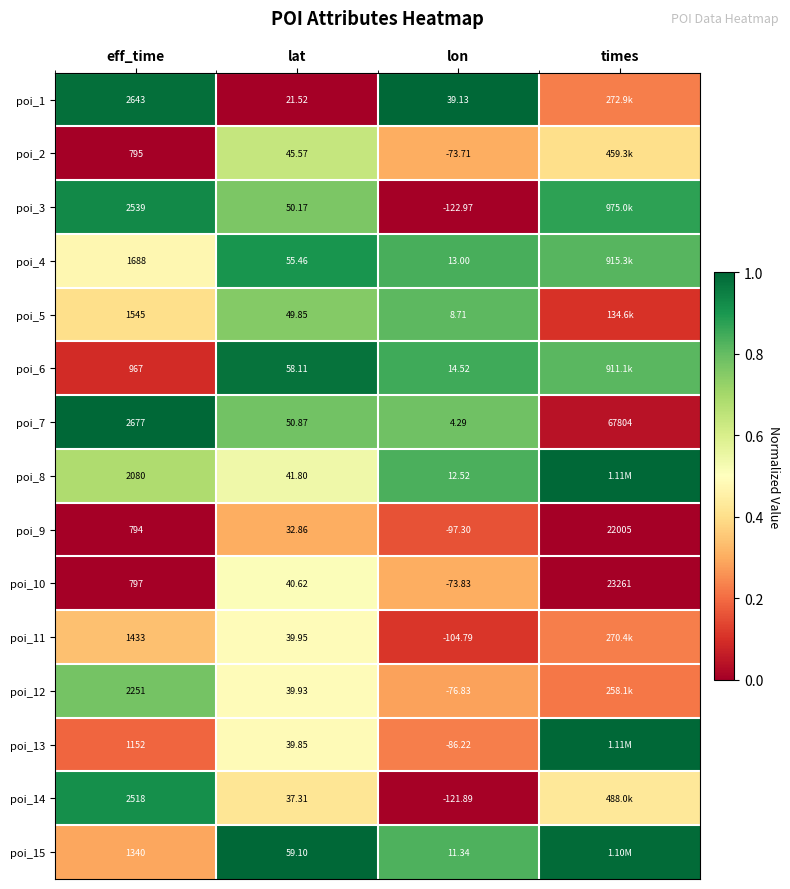

Which series changed the most between eff_time and lon?

poi_7